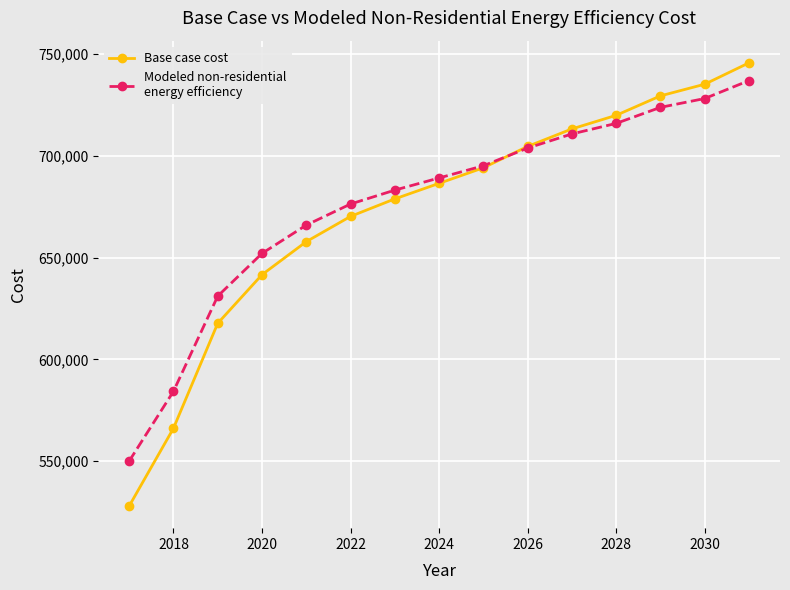

What is the smallest value displayed?

527856.0